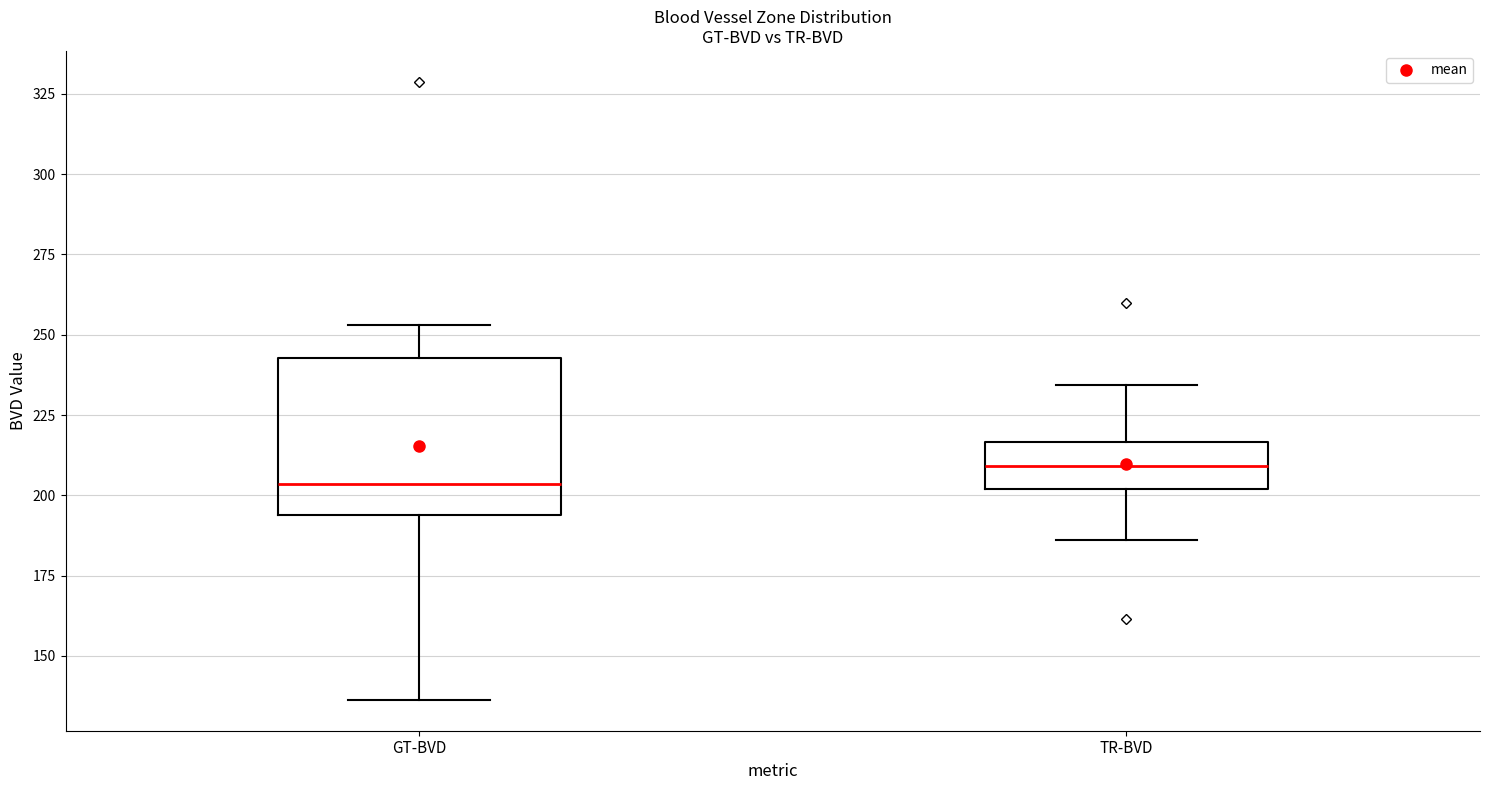

Reading left to right, read every box against the y-axis: the position of its median line, the range the box covers, and the ends of its whiskers. The values are not printed on the chart, so give them approximately, as read against the axis.

GT-BVD: median 205, box 195 to 245, whiskers 135 to 255
TR-BVD: median 210, box 200 to 215, whiskers 185 to 235